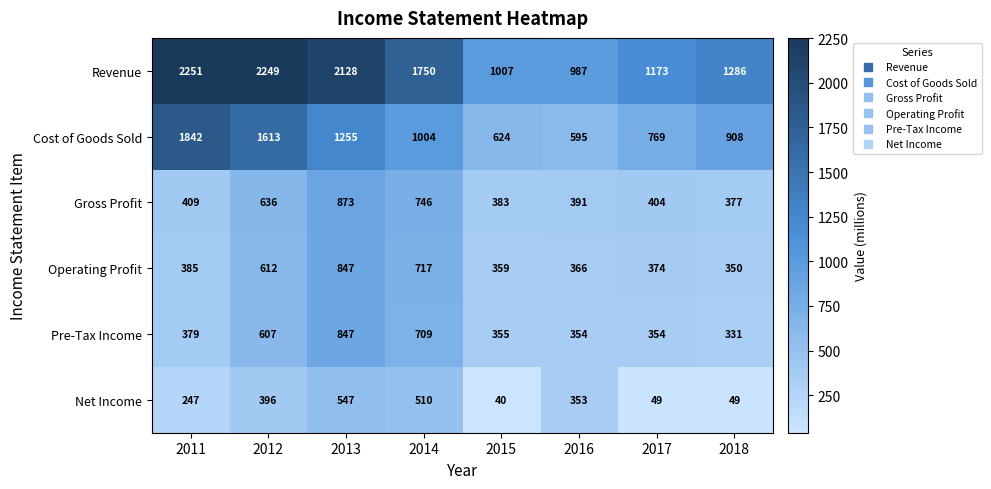

Which series has the largest range (max minus min)?

Revenue